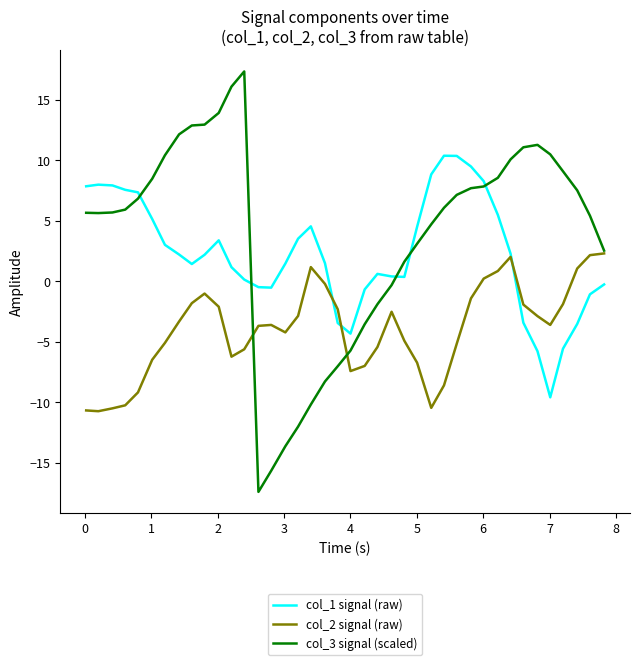

Is this an area chart (filled region under the line)?

No